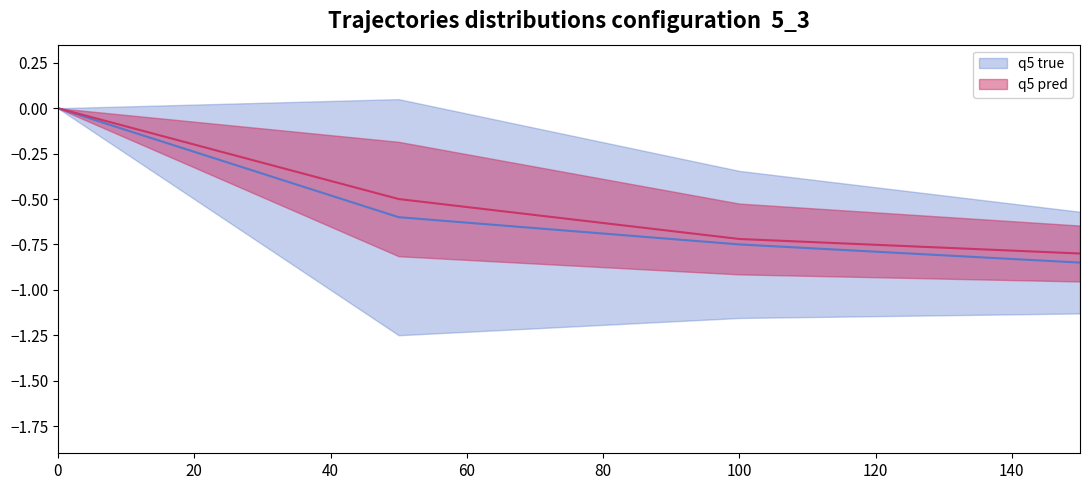

Does the chart display data point markers on the line(s)?

No